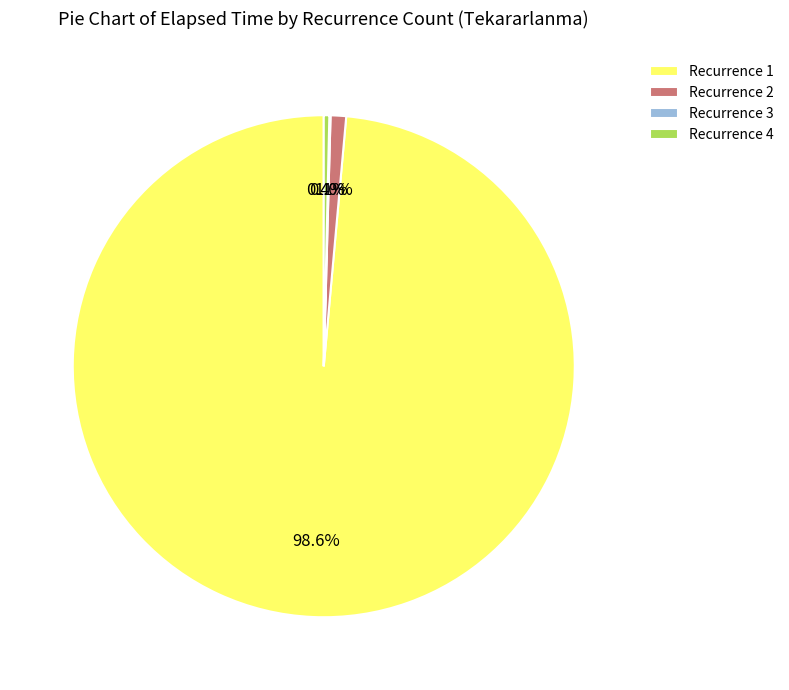

Which slice represents more than half of the pie?

Recurrence 1